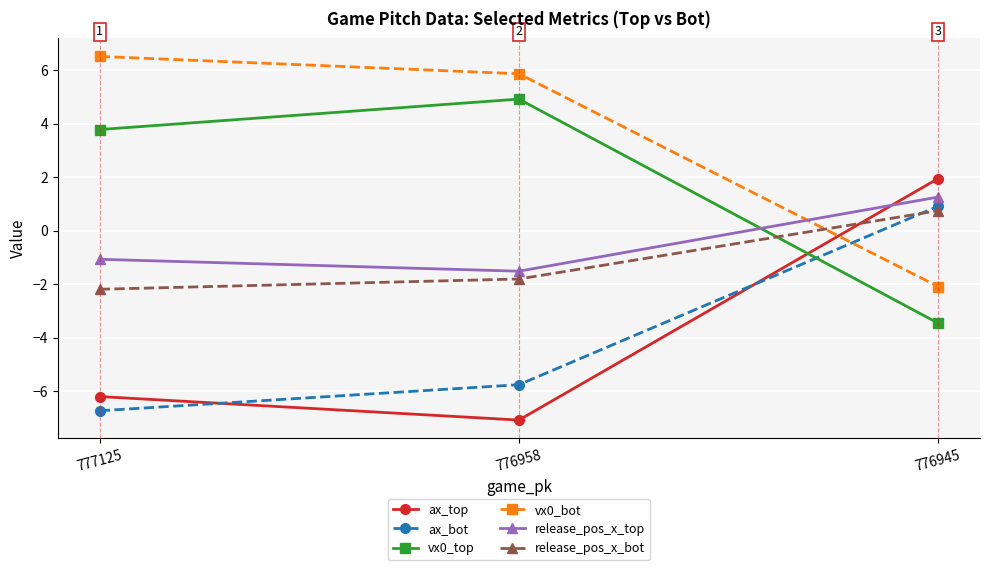

List the labels in order of vx0_bot value, largest first.

777125, 776958, 776945